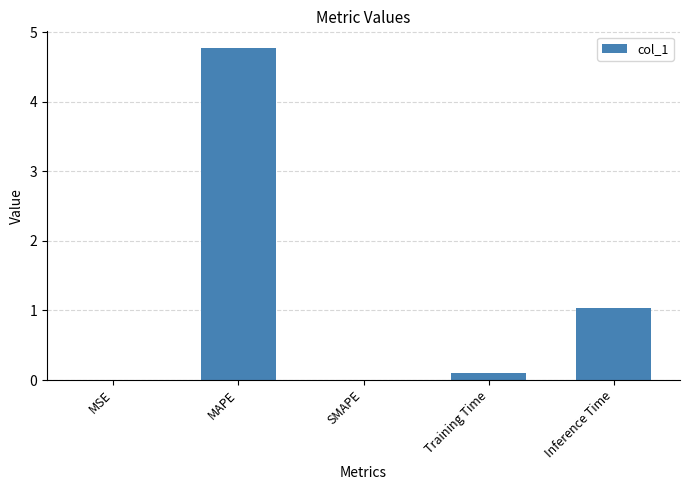

The chart shows a value of 0.0 at MSE. True or false?

True